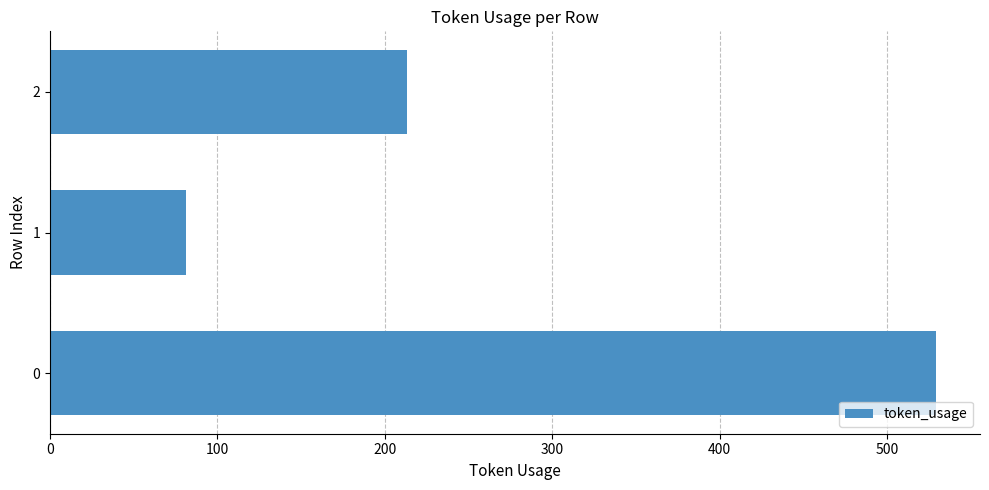

What is the sum of all values?

823